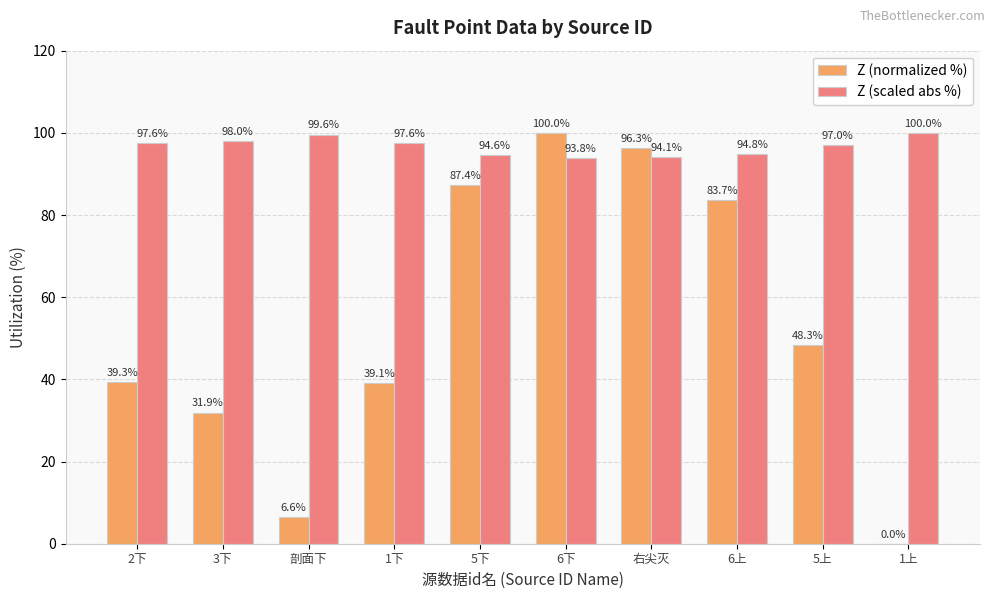

What is the total value across all series at 2下?

136.9